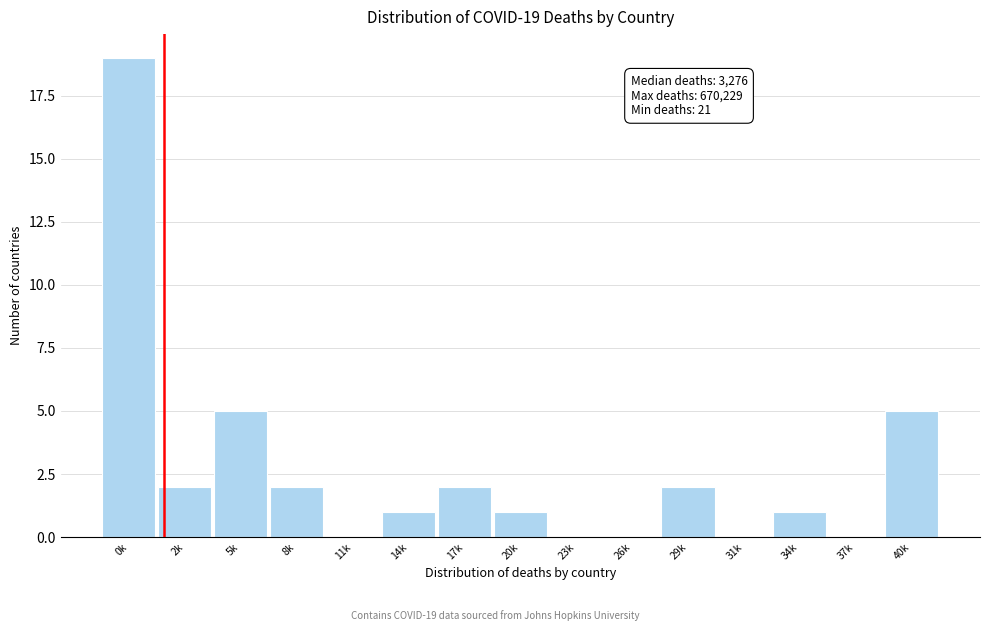

Reading right to left, transcribe all the data shown in this chart.

40k=5	37k=0	34k=1	31k=0	29k=2	26k=0	23k=0	20k=1	17k=2	14k=1	11k=0	8k=2	5k=5	2k=2	0k=19